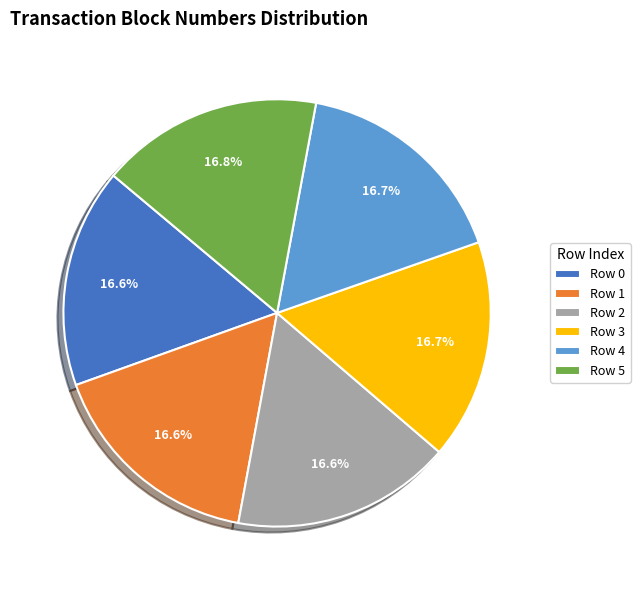

To the nearest percent, what portion does Row 1 represent?

17%